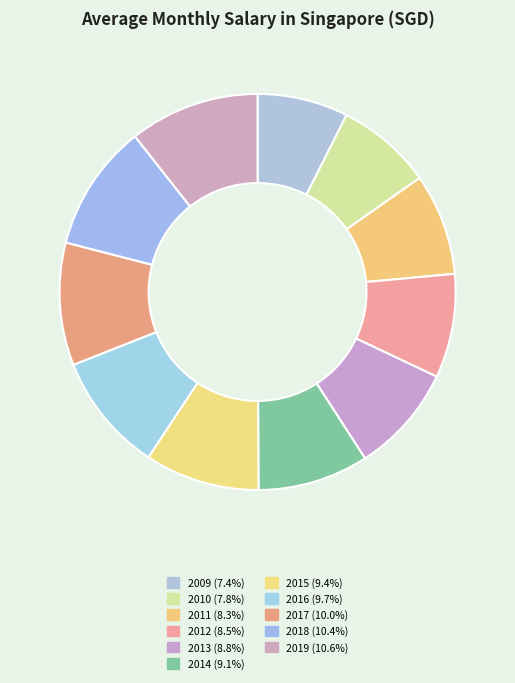

Count the number of slices in the pie.

11